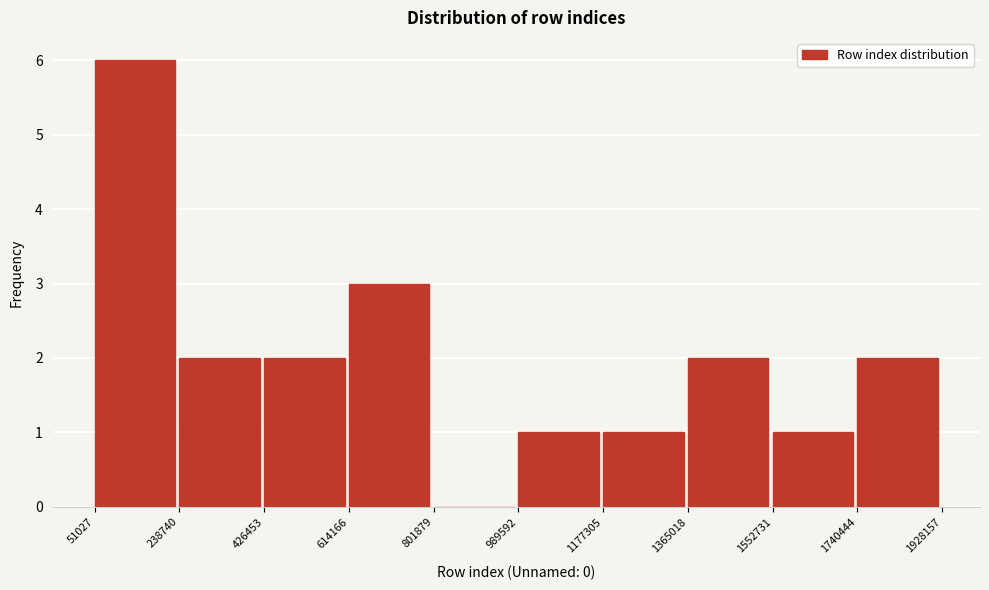

Reading left to right, list every bar in this chart as the range it spans on the x-axis followed by its height. The values are not printed on the chart, so give them approximately, as read against the axis.

51027 to 238740: 6
238740 to 426453: 2
426453 to 614166: 2
614166 to 801879: 3
801879 to 989592: 0
989592 to 1177305: 1
1177305 to 1365018: 1
1365018 to 1552731: 2
1552731 to 1740444: 1
1740444 to 1928157: 2